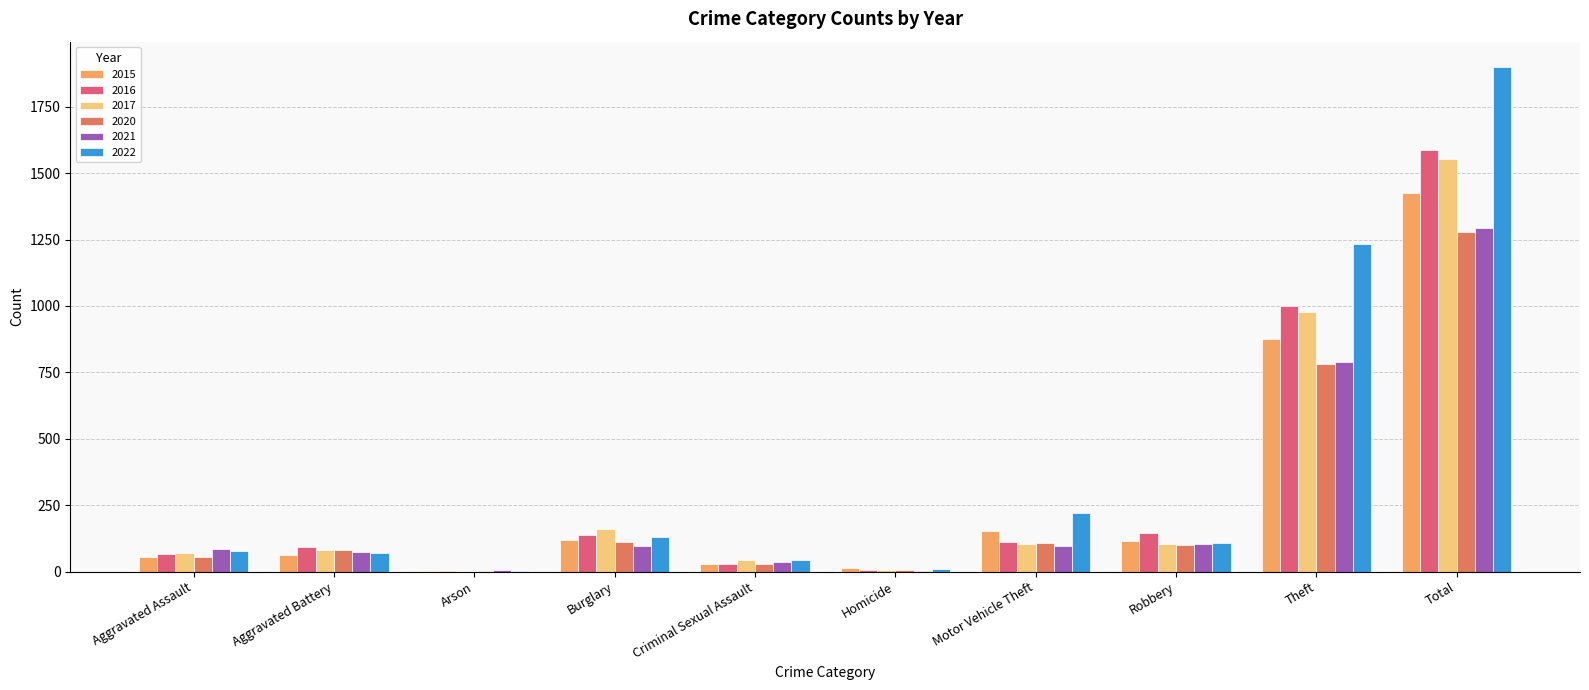

What is the total value across all series at Total?

9041